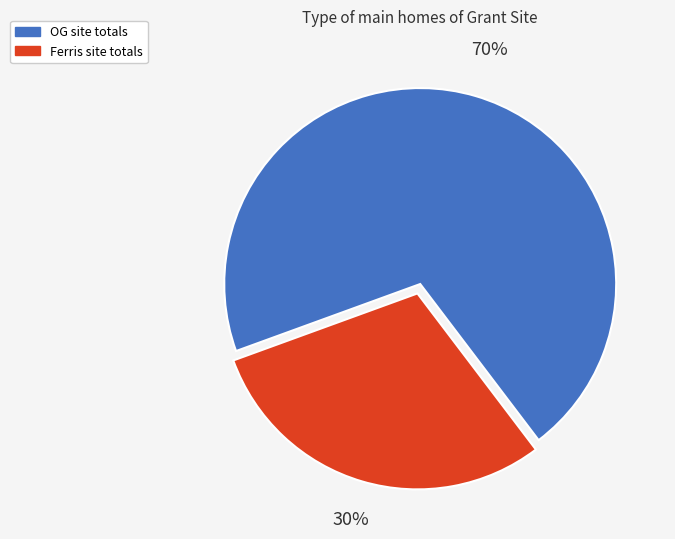

How many slices are in this pie chart?

2